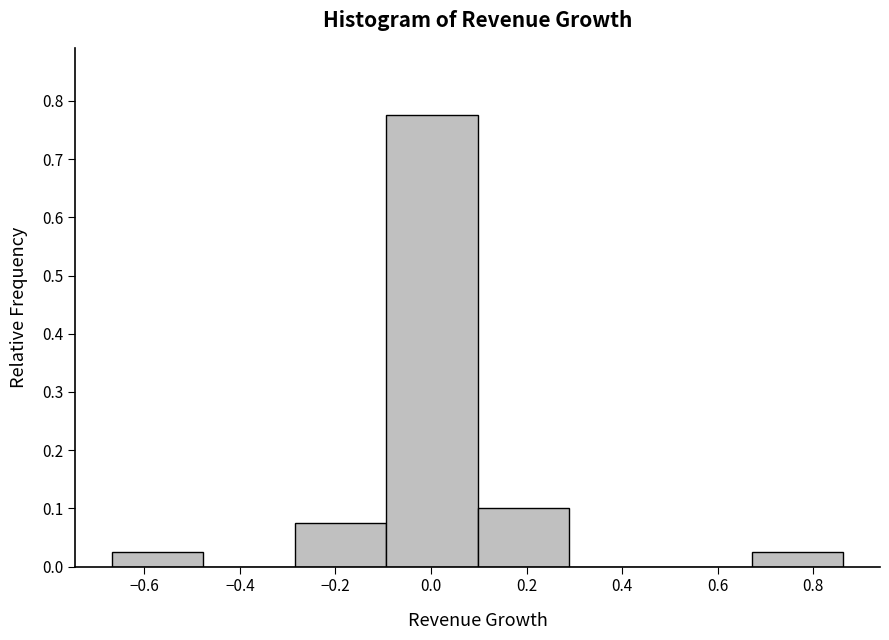

What is the height of the bar covering 0.10 to 0.28 on the x-axis? Neither the bar edges nor the heights are printed on the chart, so give them approximately, as read against the axes.

0.10